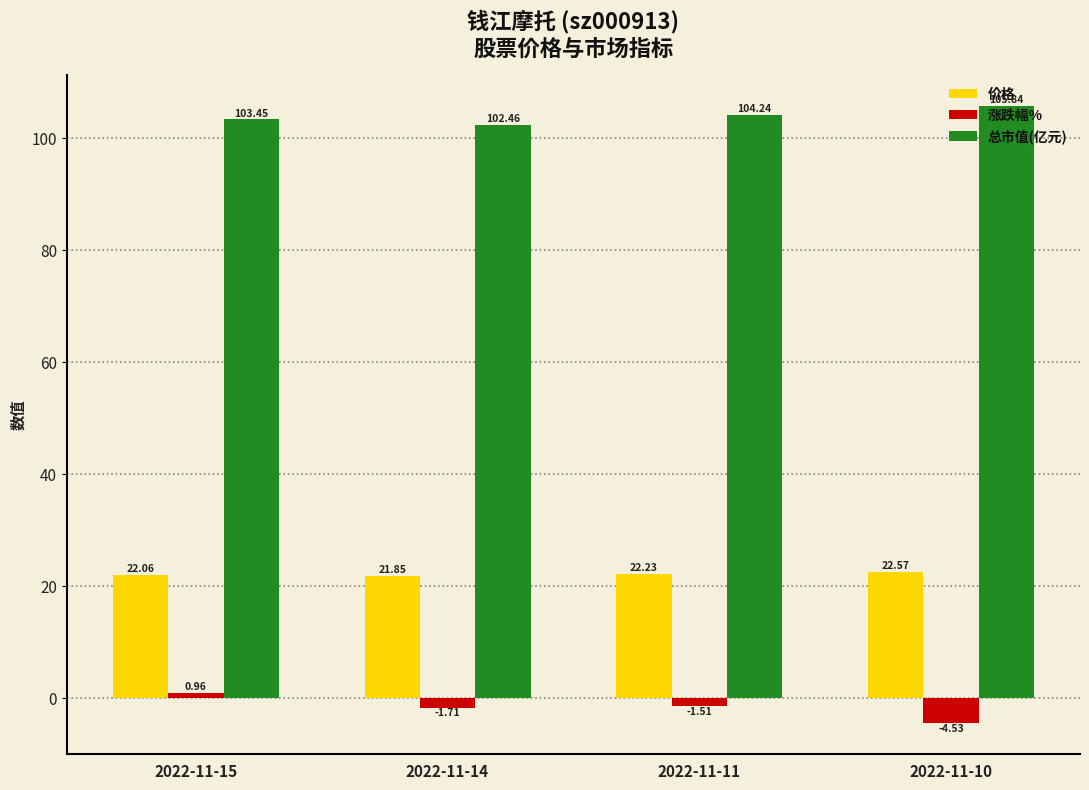

How many data points does each series have?

4